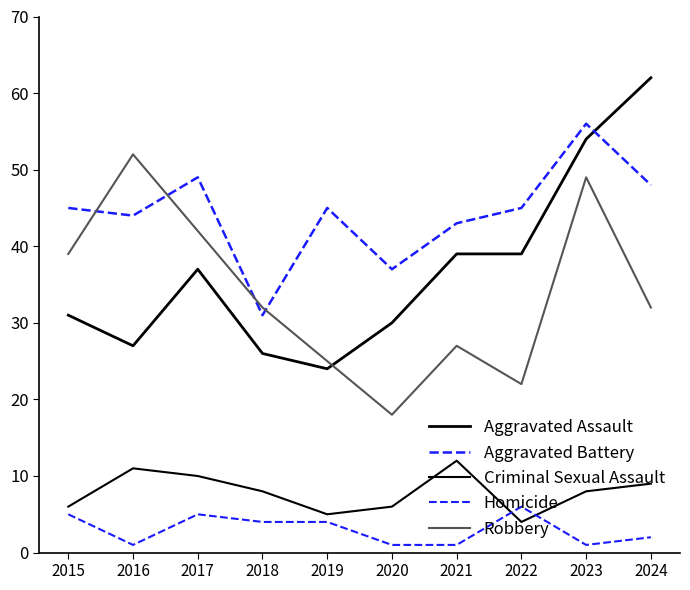

Reading left to right, what are all the values shown in this chart?

Aggravated Assault: 31	27	37	26	24	30	39	39	54	62
Aggravated Battery: 45	44	49	31	45	37	43	45	56	48
Criminal Sexual Assault: 6	11	10	8	5	6	12	4	8	9
Homicide: 5	1	5	4	4	1	1	6	1	2
Robbery: 39	52	42	32	25	18	27	22	49	32